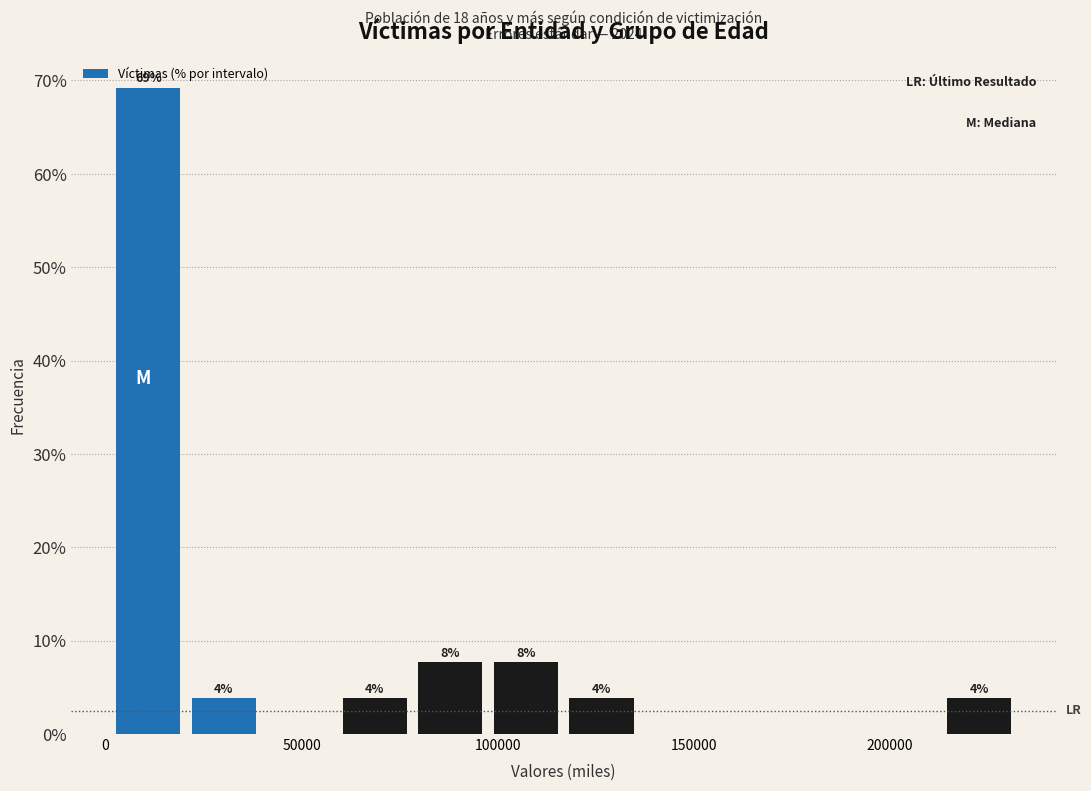

Around what value on the x-axis is the tallest bar? Give the approximate position of its centre, as read against the axis.

10000